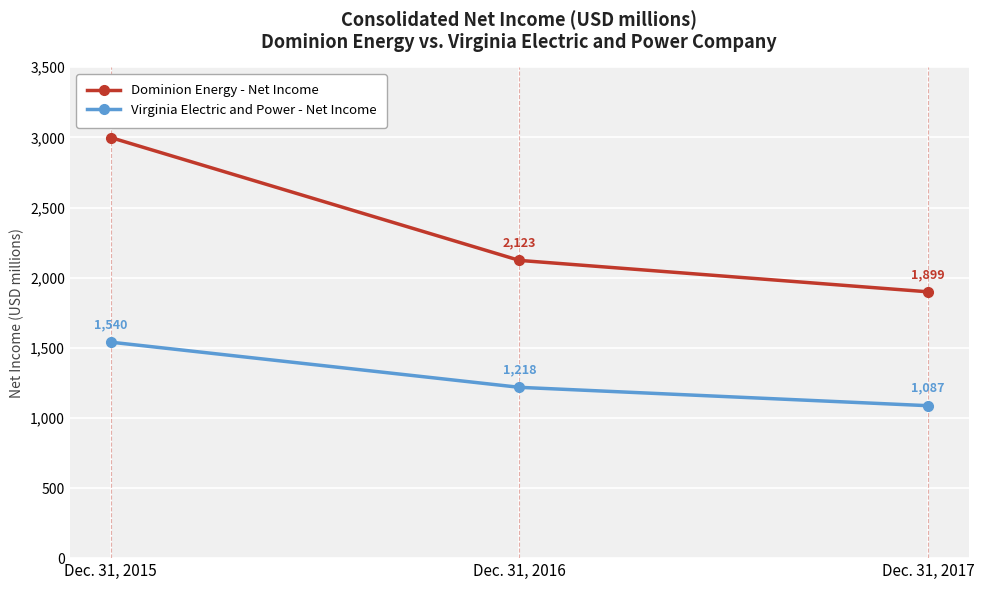

What is the sum of all Dominion Energy - Net Income values?

7021